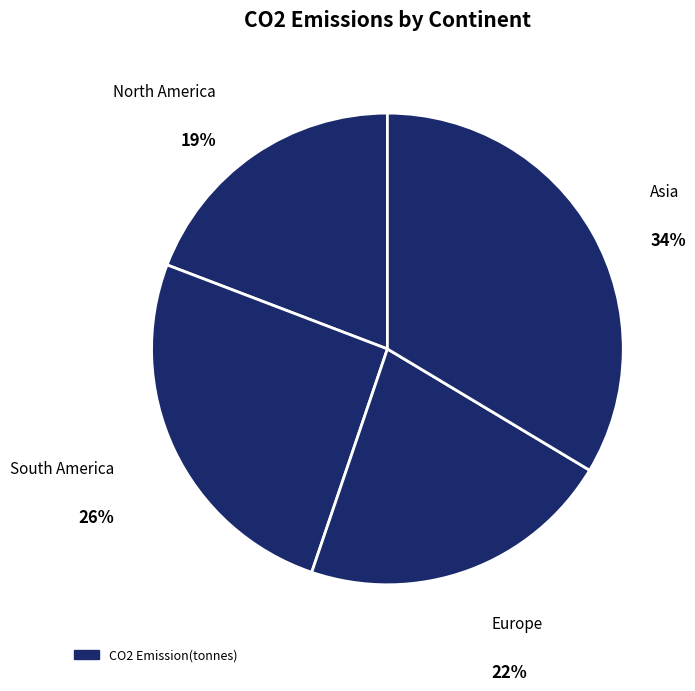

How many segments does this pie chart have?

4